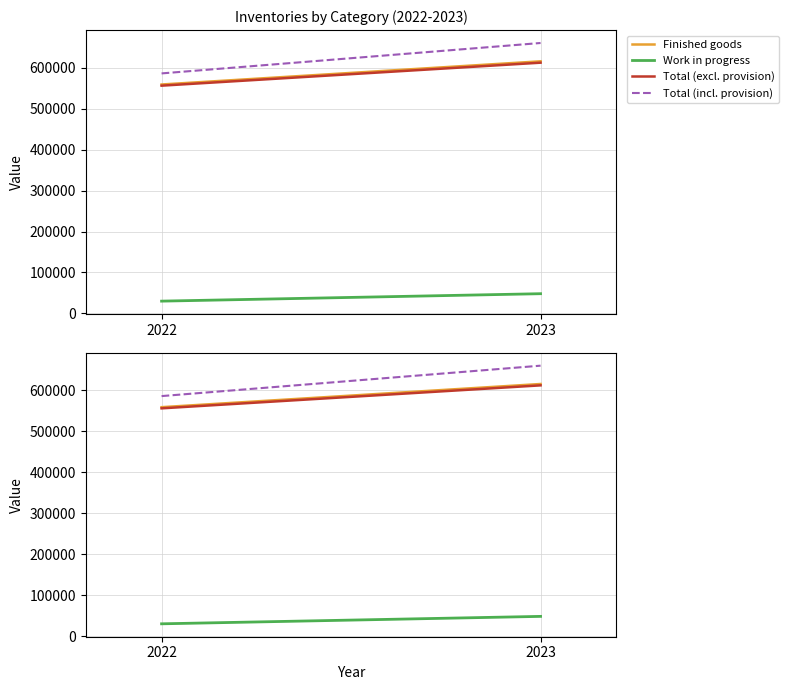

What is the greatest value displayed?

660561